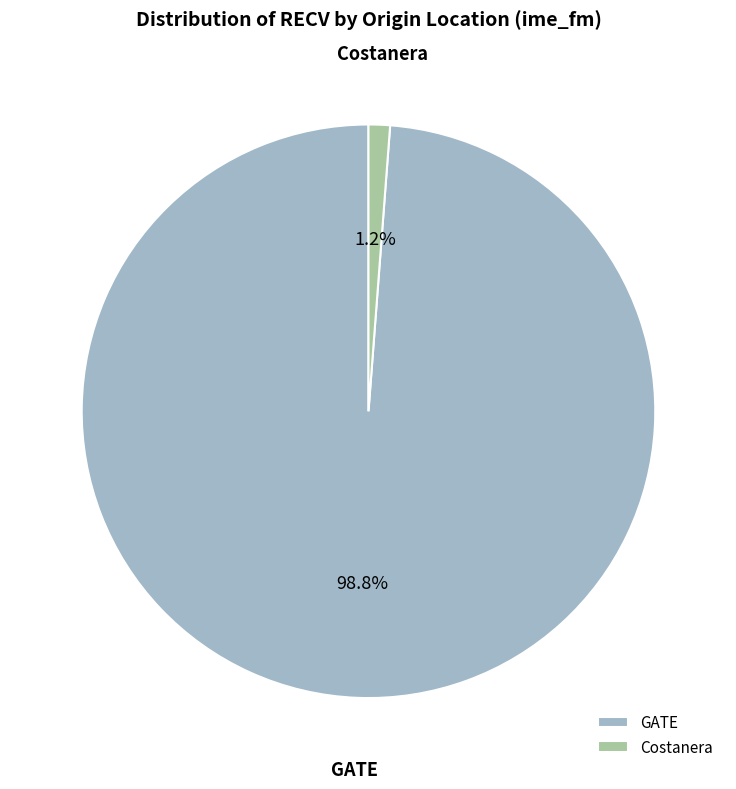

Rank the categories by value from highest to lowest.

GATE, Costanera